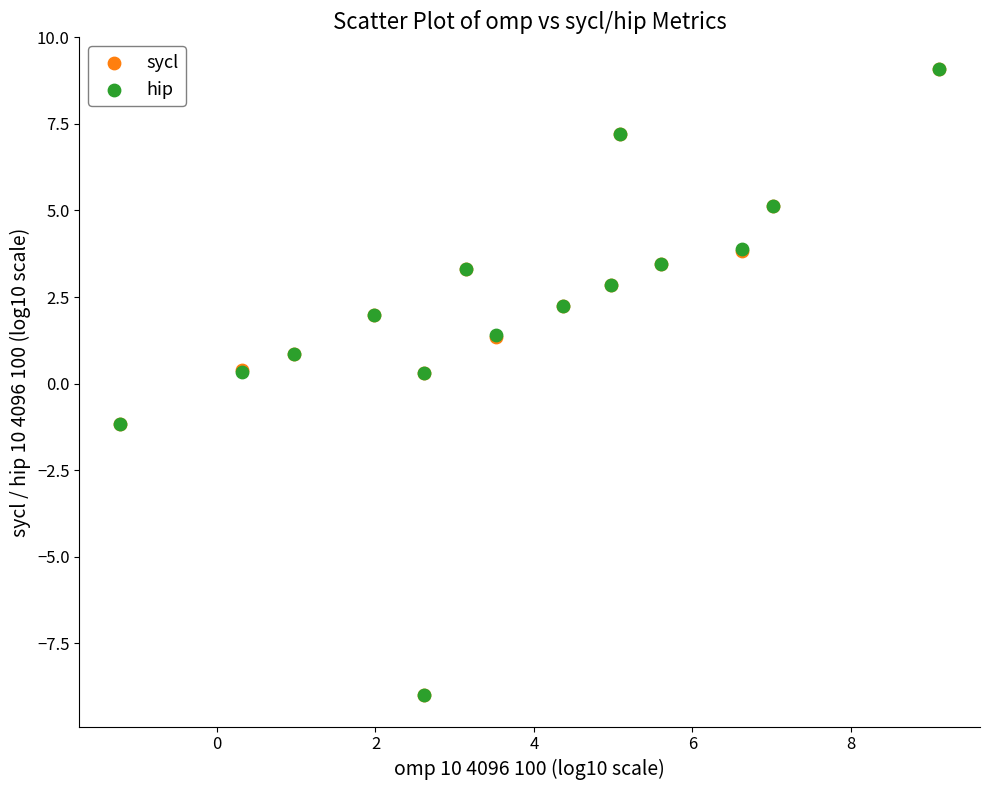

Which series has the widest spread of Y values?

hip